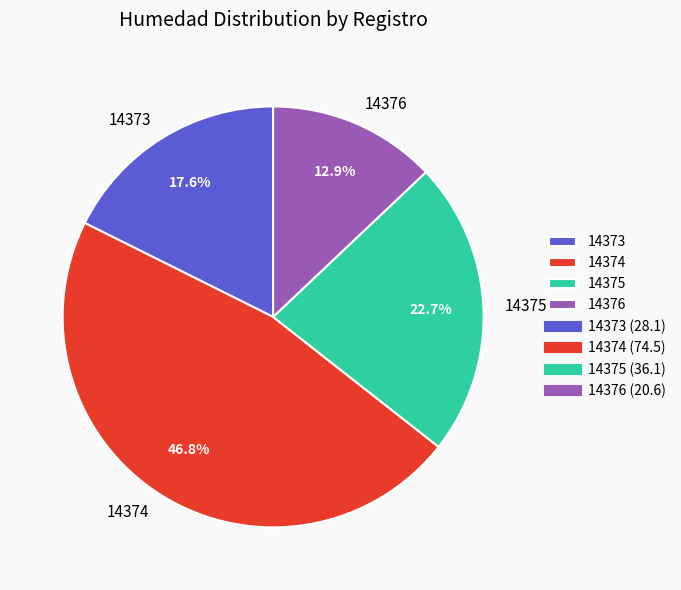

What portion of the pie excludes 14375?

77.3%